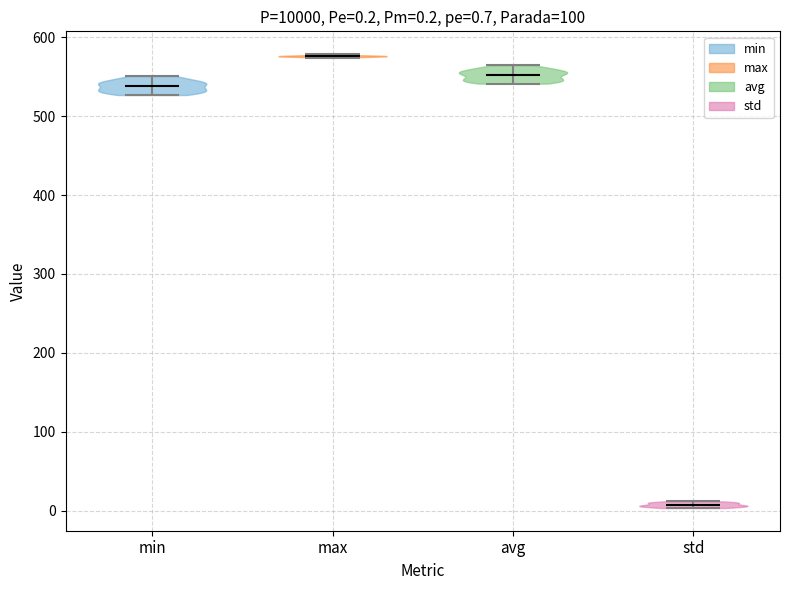

Which violin has the lowest median line?

std